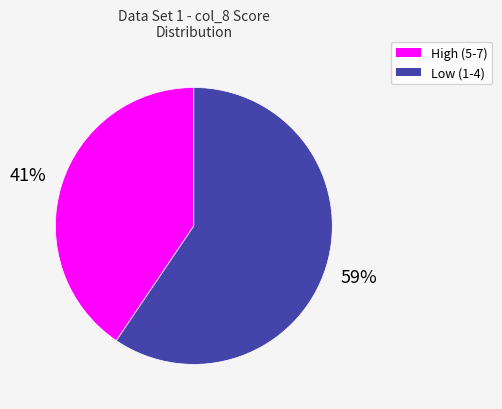

To the nearest percent, what is the average slice percentage?

50%